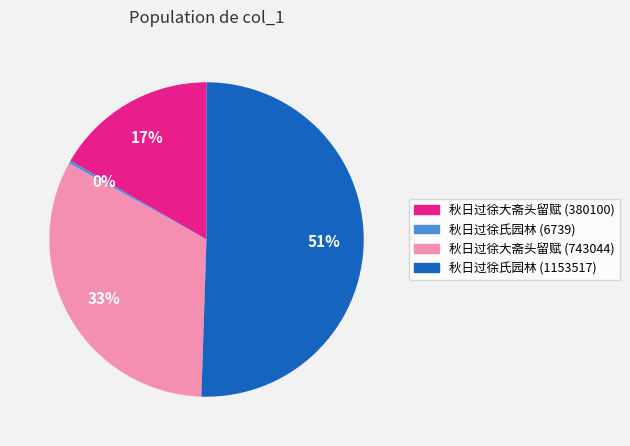

Combined, do 秋日过徐氏园林 (1153517) and 秋日过徐氏园林 (6739) account for over 50%?

Yes